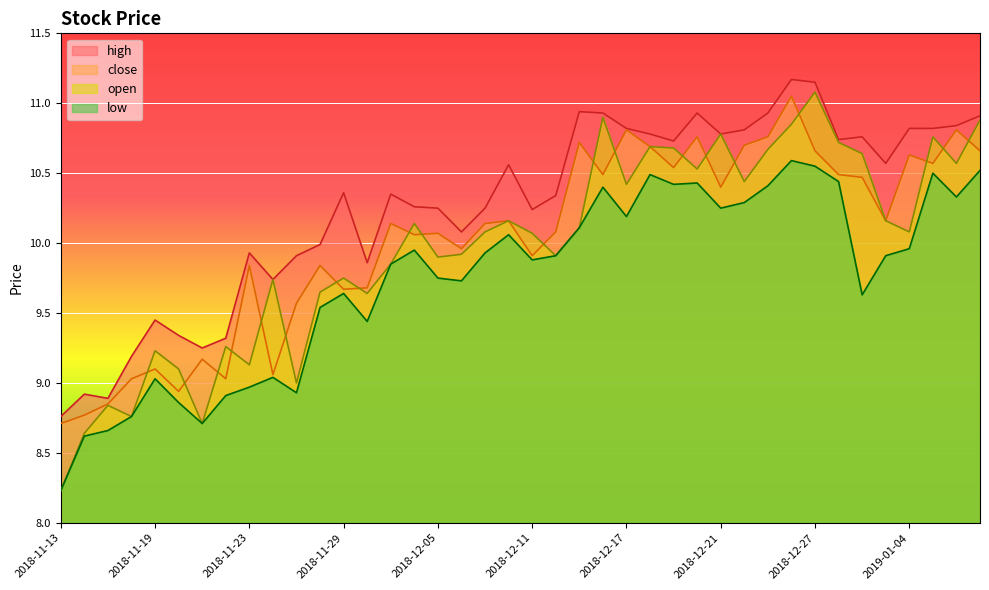

True or false: low has more than 2 points higher than both neighbors.

True